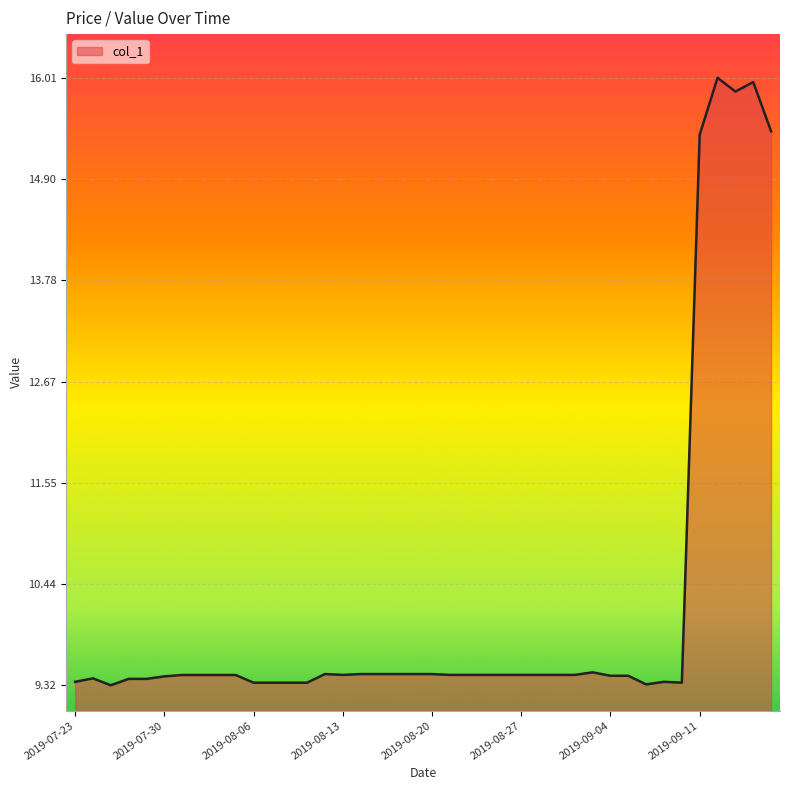

What is the sum of all values?

408.1